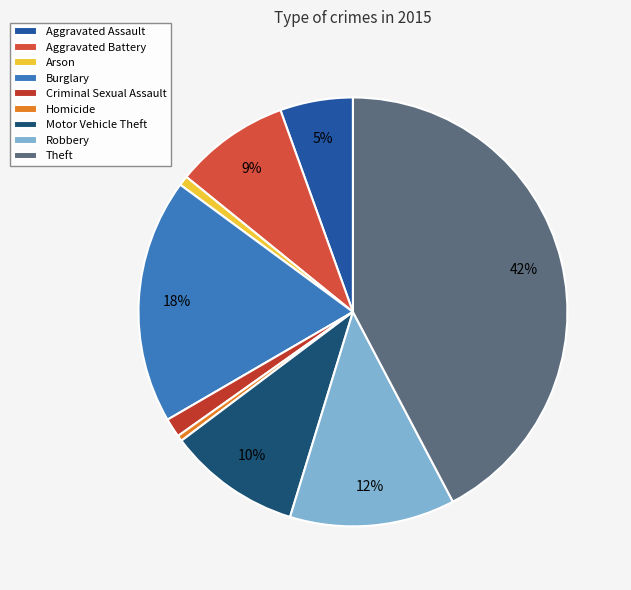

Is there a majority slice in this chart?

No